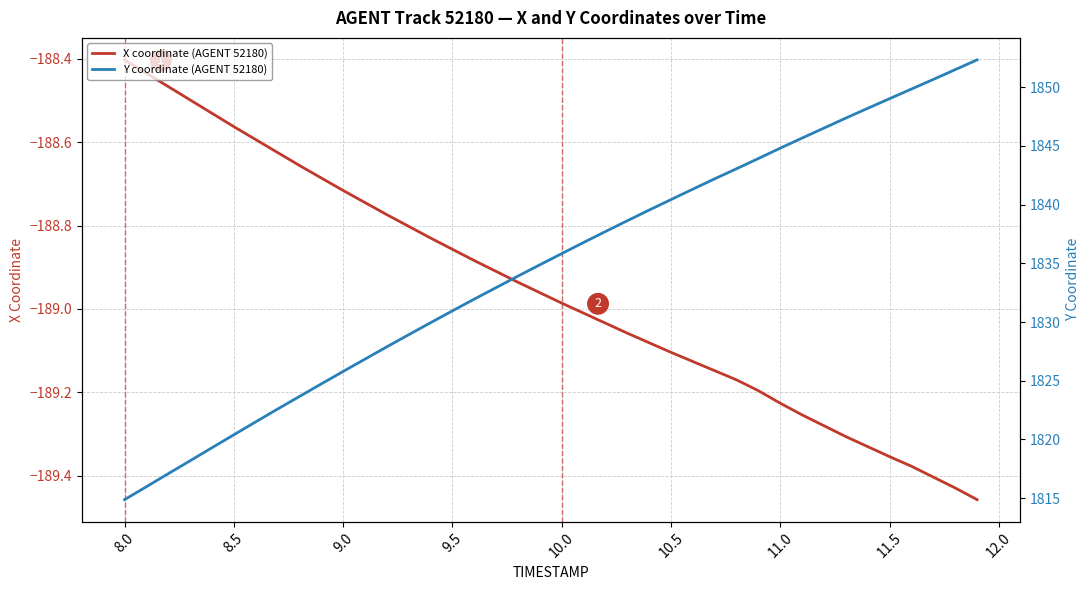

Which series has the largest total across all categories?

Y coordinate (AGENT 52180)